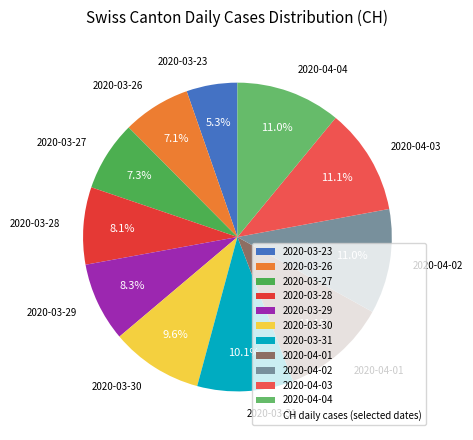

To the nearest percent, what is the combined percentage of 2020-03-31 and 2020-03-28?

18%